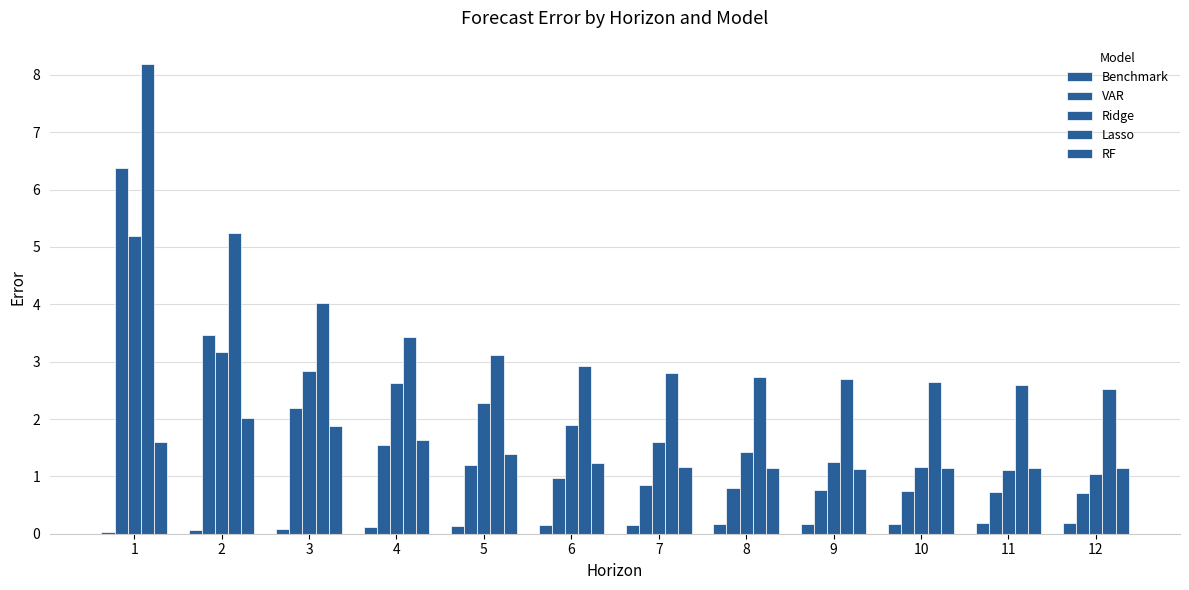

How many bars are there in each group?

5